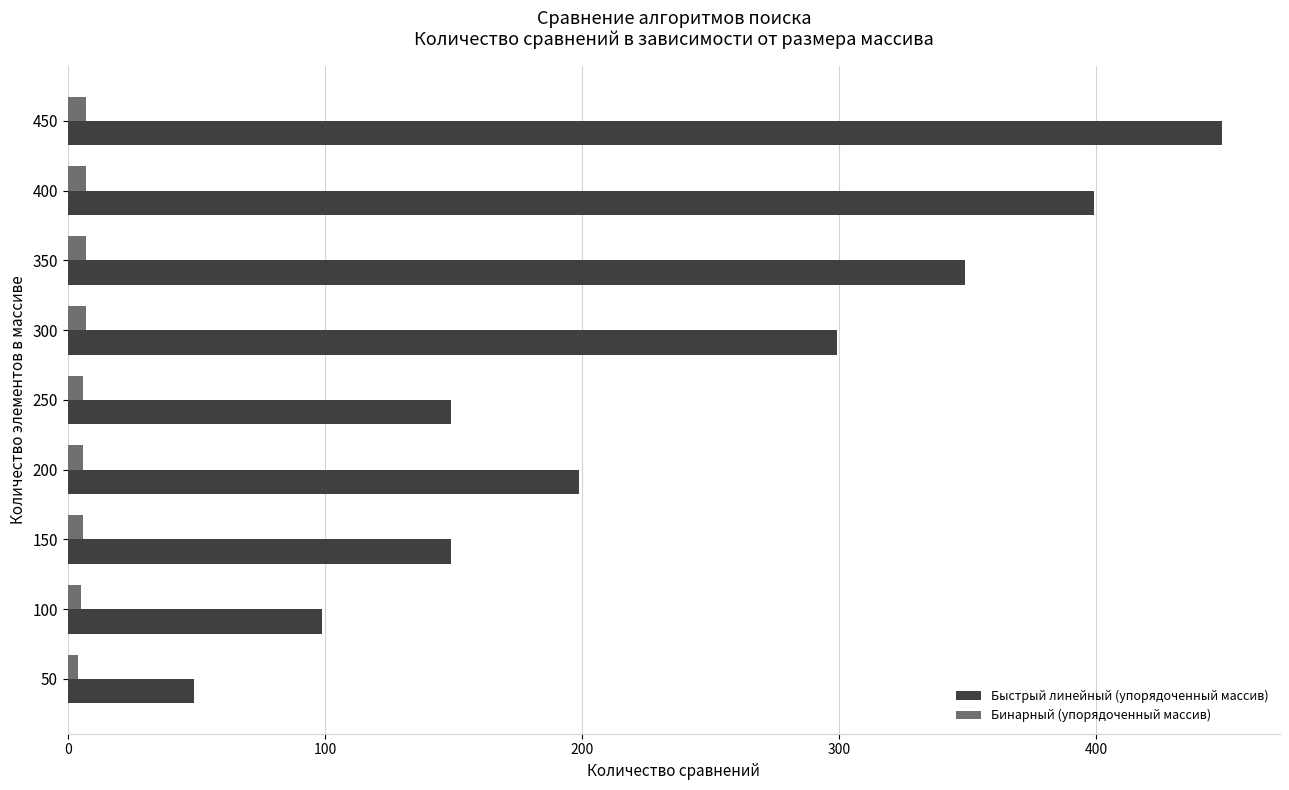

Rank the series by their average value, from highest to lowest.

Быстрый линейный (упорядоченный массив), Бинарный (упорядоченный массив)